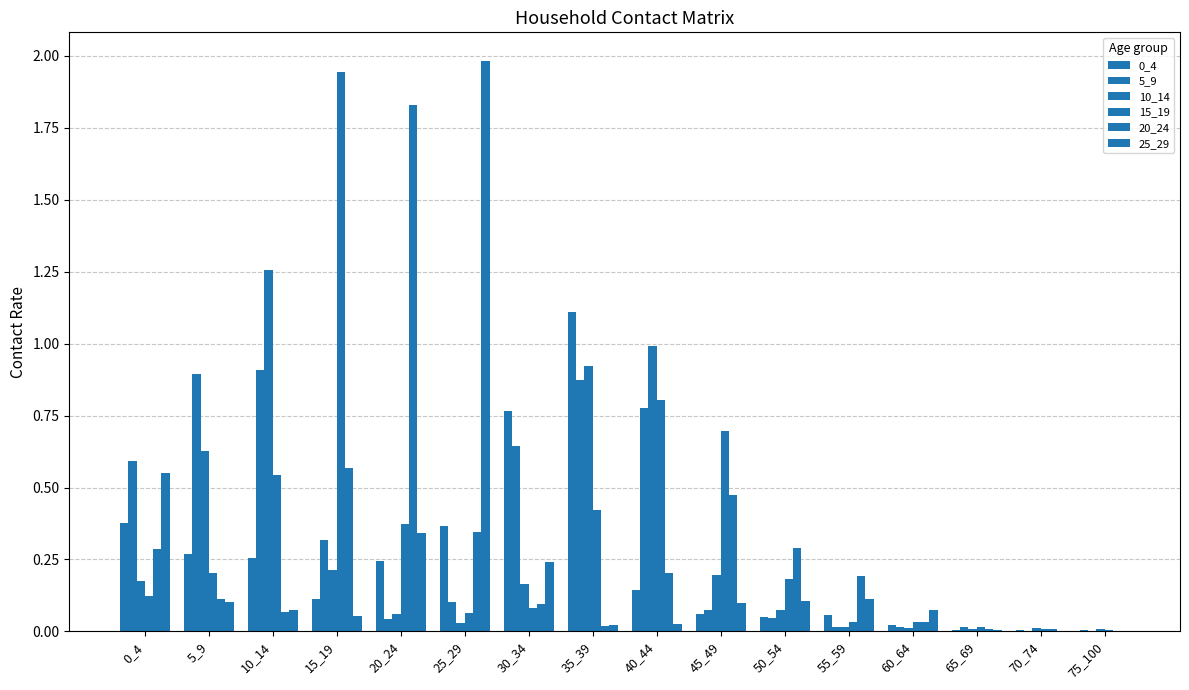

At which category is the sum across all series the highest?

35_39